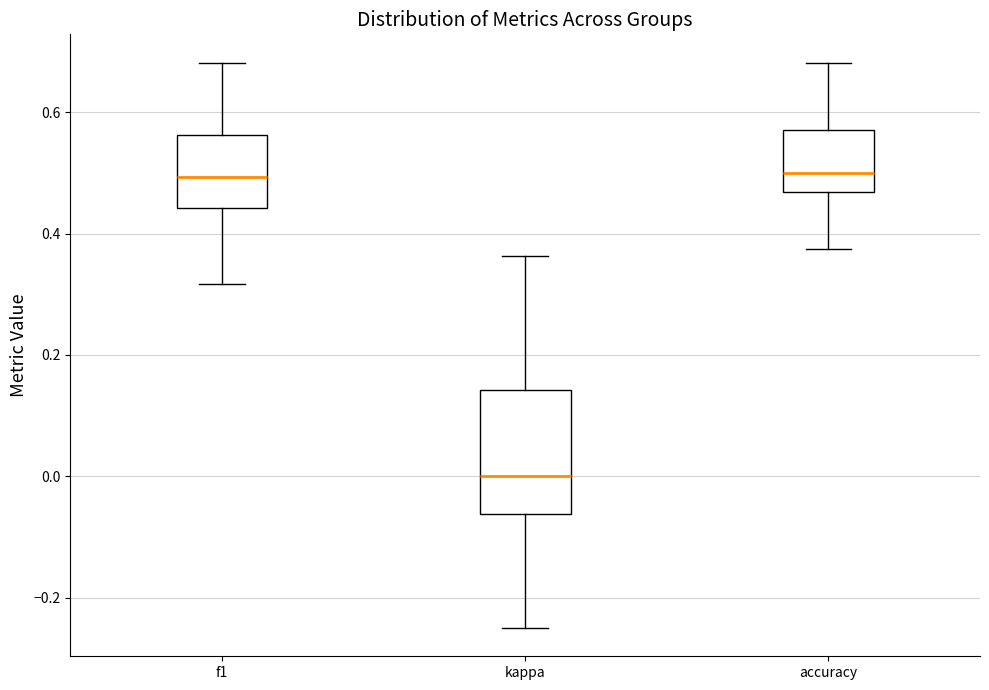

Where is the lower edge of the box for kappa on the y-axis? The values are not printed on the chart, so give them approximately, as read against the axis.

-0.06